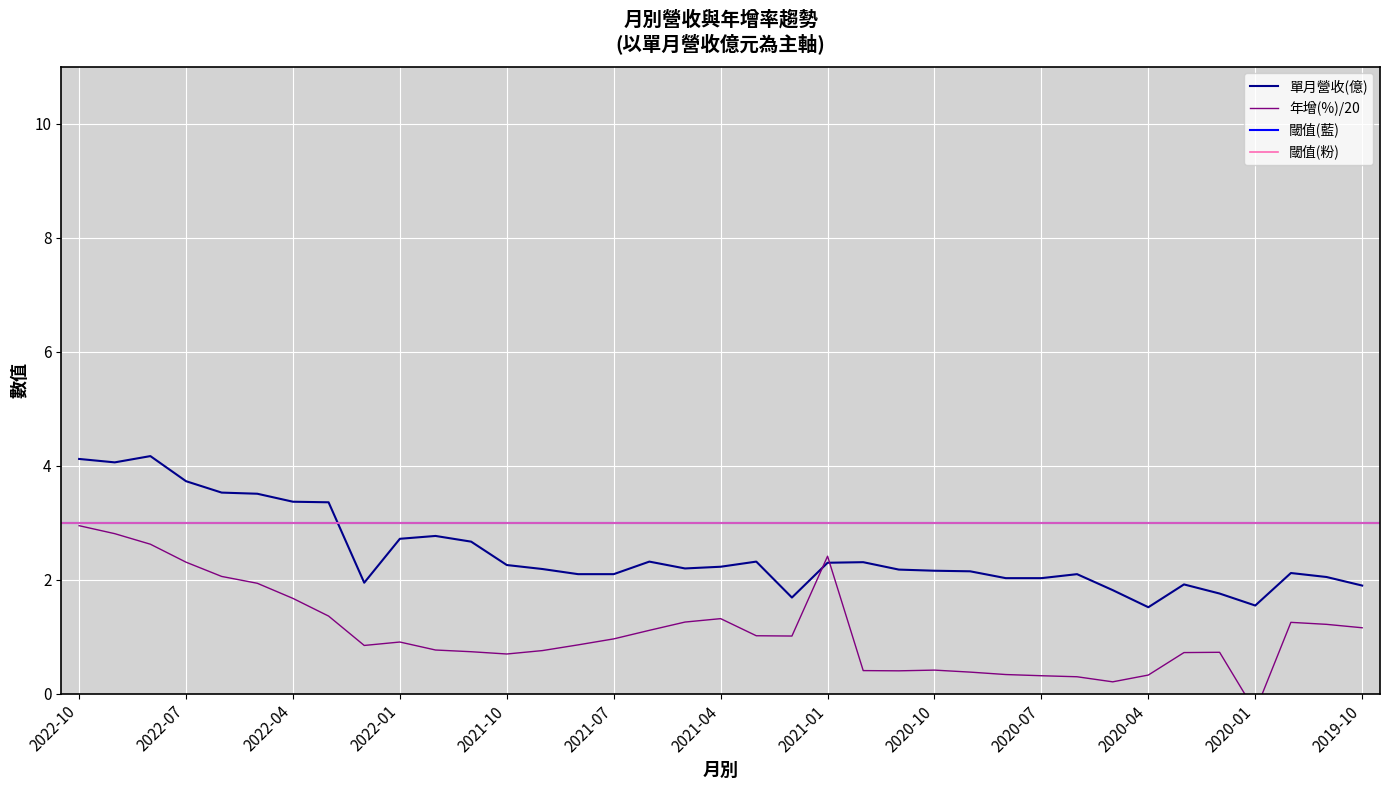

Between 2022-03 and 2020-07, which is larger?

2022-03